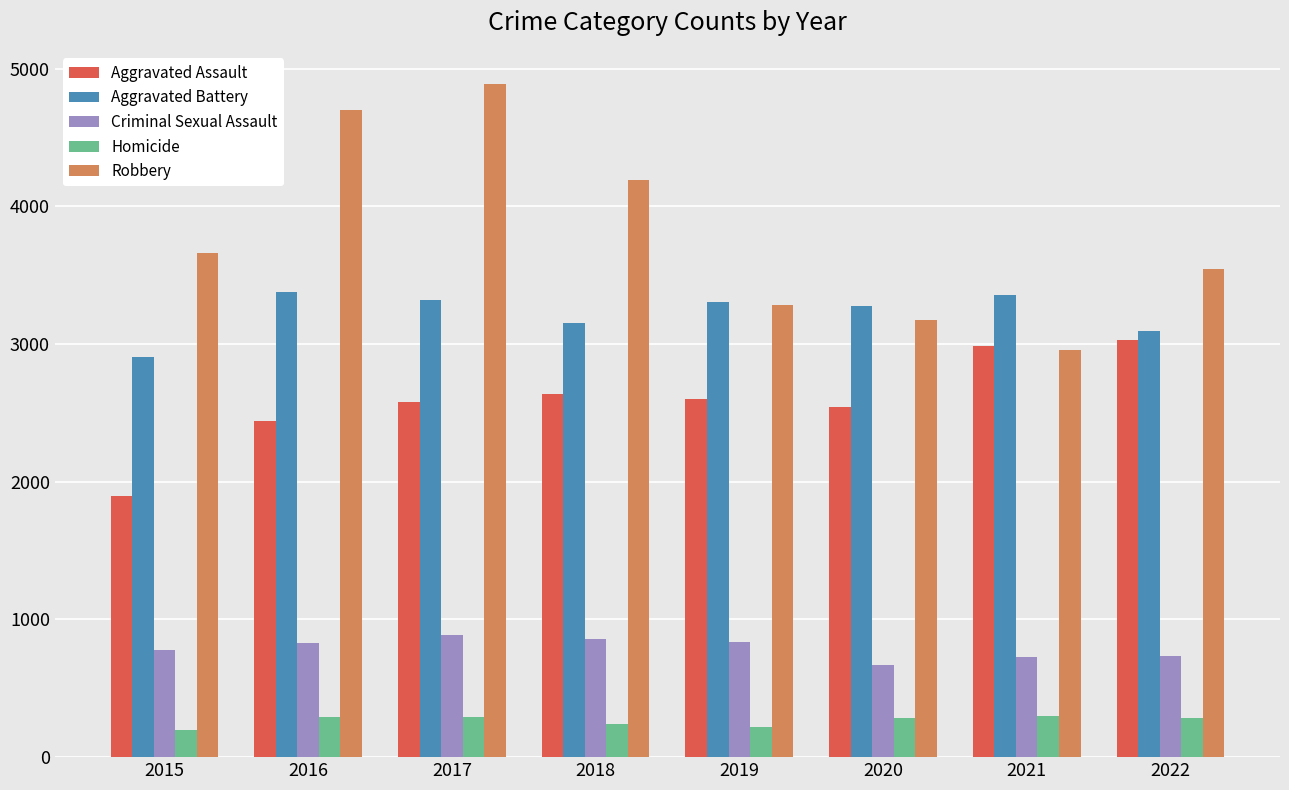

What is the value of the Homicide bar at the 8th from the left?

282